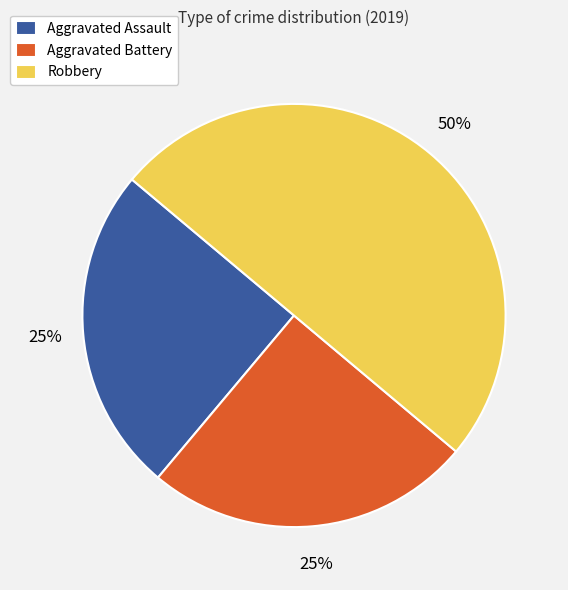

The Robbery slice represents 50% of the pie. True or false?

True